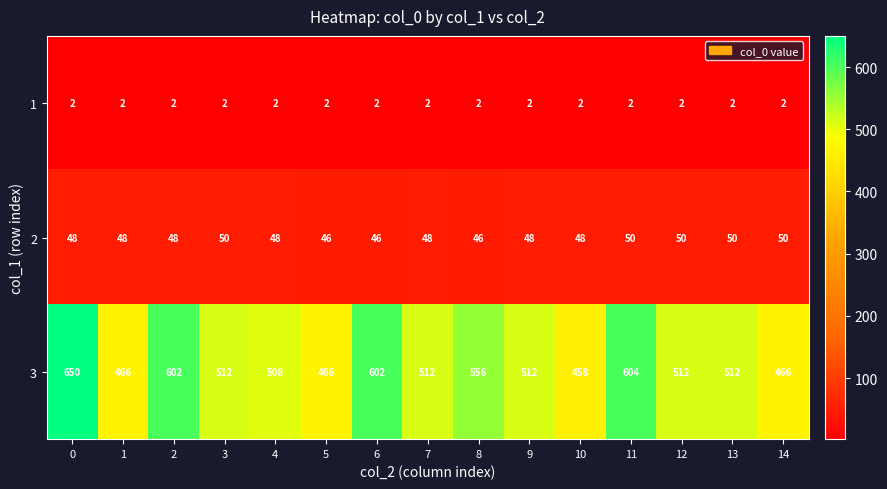

How many data points in 3 are less than 512?

5